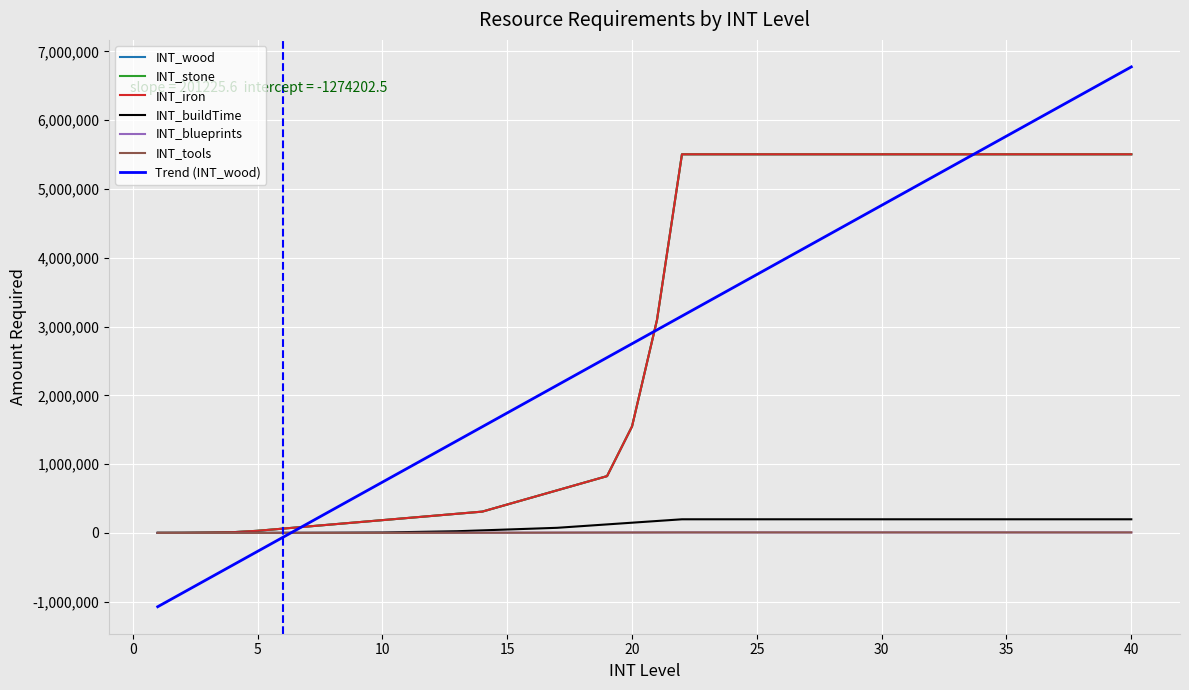

List the labels in order of INT_stone value, largest first.

22, 23, 24, 25, 26, 27, 28, 29, 30, 31, 32, 33, 34, 35, 36, 37, 38, 39, 40, 21, 20, 19, 18, 17, 16, 15, 14, 13, 12, 11, 10, 9, 8, 7, 6, 5, 4, 3, 2, 1